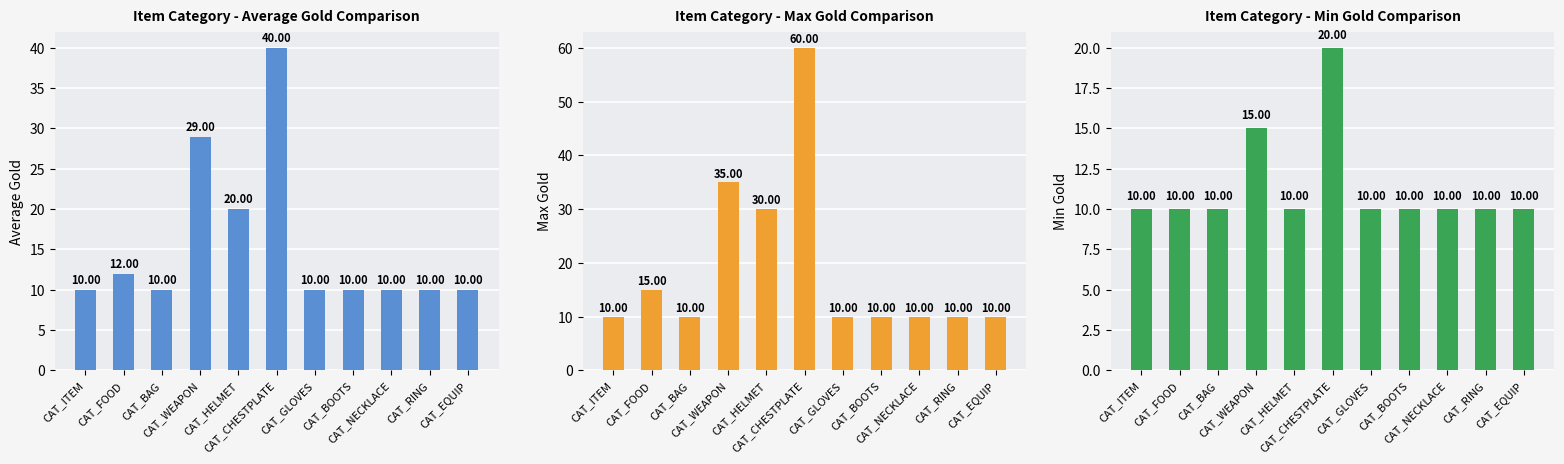

The value of Max Gold at CAT_HELMET is 41. True or false?

False